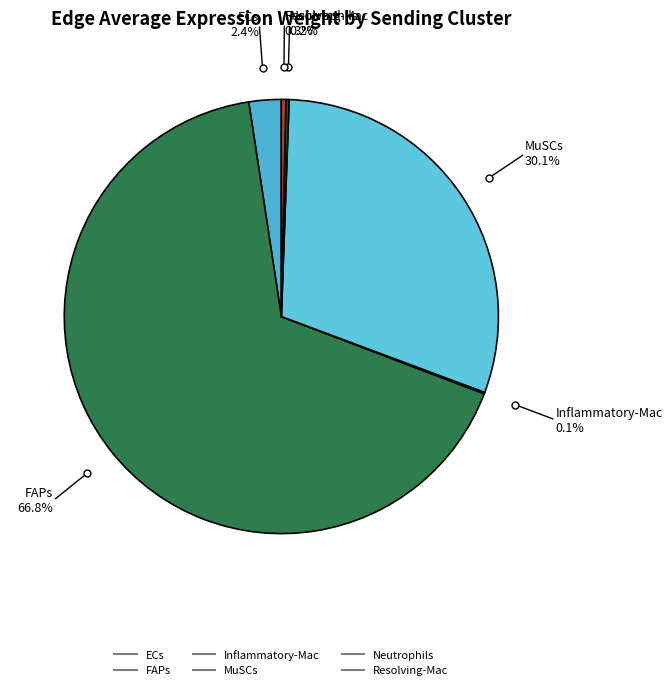

What is the majority slice?

FAPs